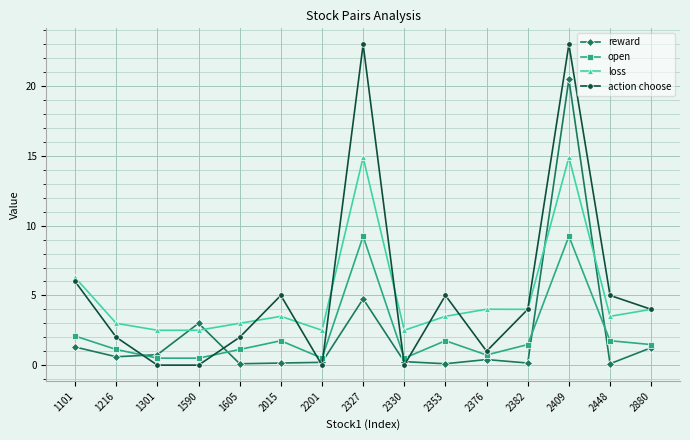

What is the value of the reward point at the 7th from the left?

0.2